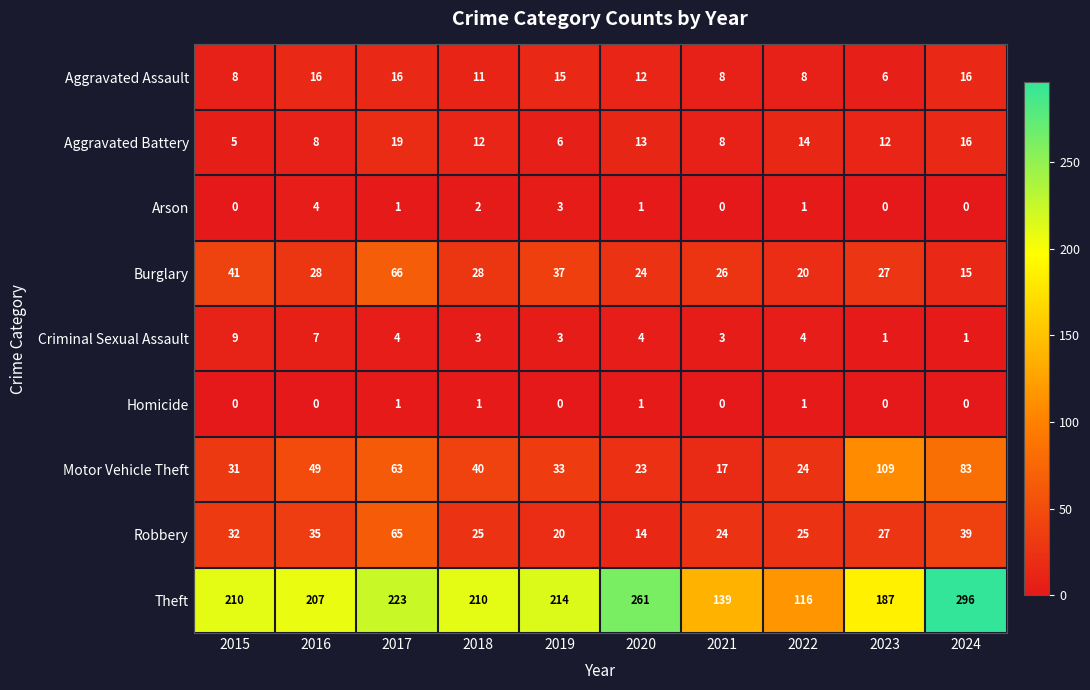

The value of Theft at 2022 is 116. True or false?

True